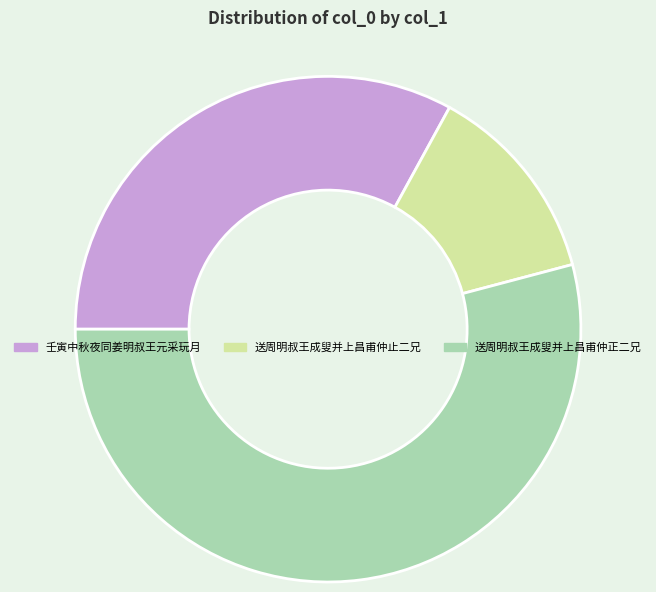

Which category has the smallest portion of the pie?

送周明叔王成叟并上昌甫仲止二兄